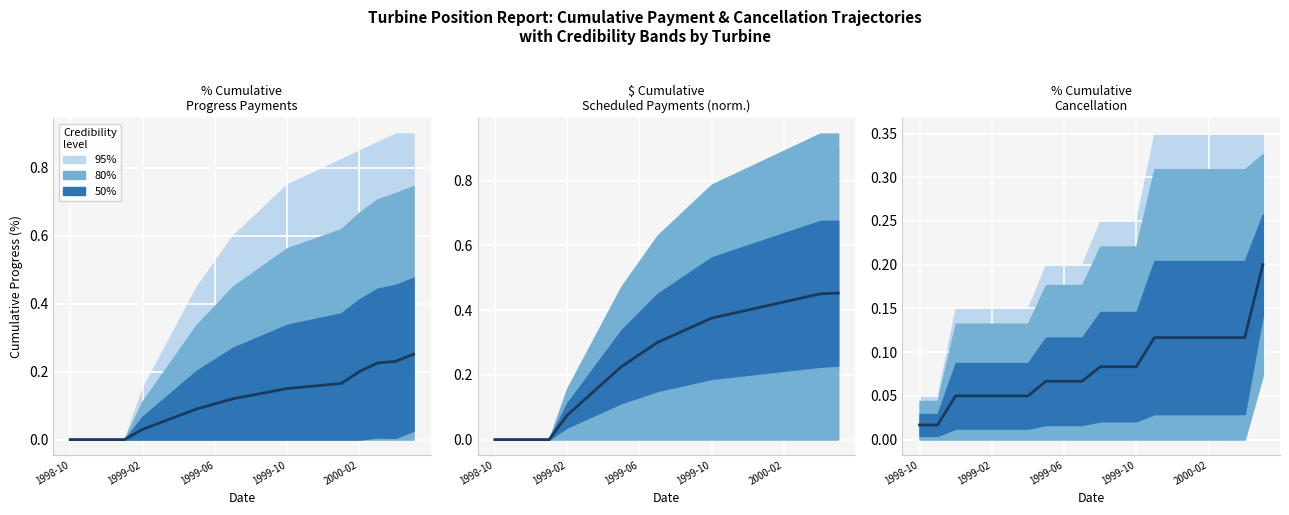

True or false: the data shows 0.1 at 1999-10.

True